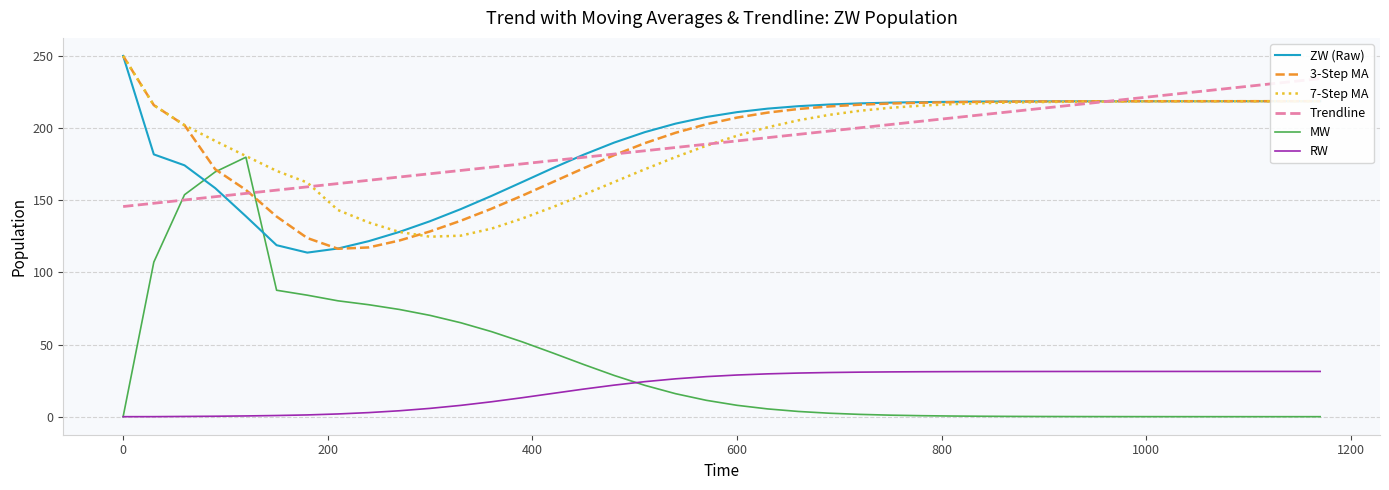

True or false: RW has more than 1 points higher than both neighbors.

False